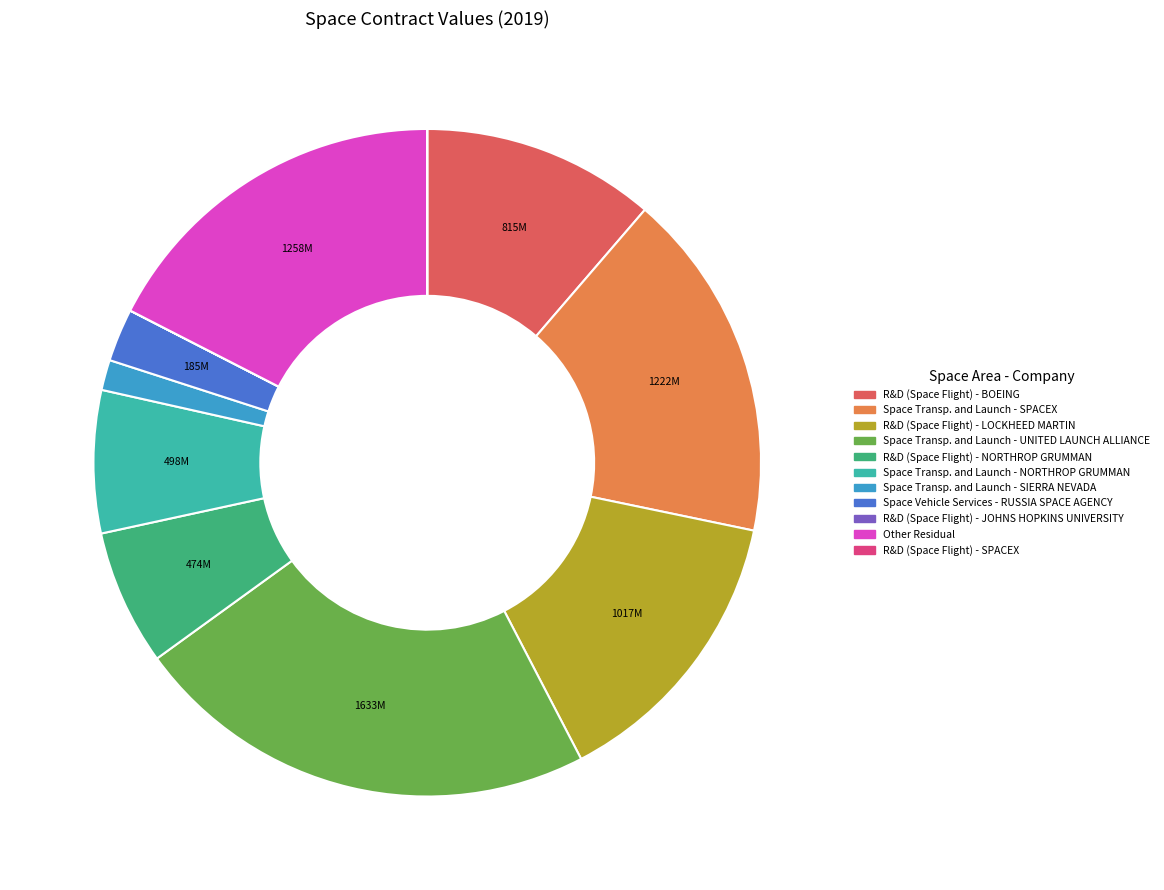

Is there any slice that represents more than half of the pie?

No